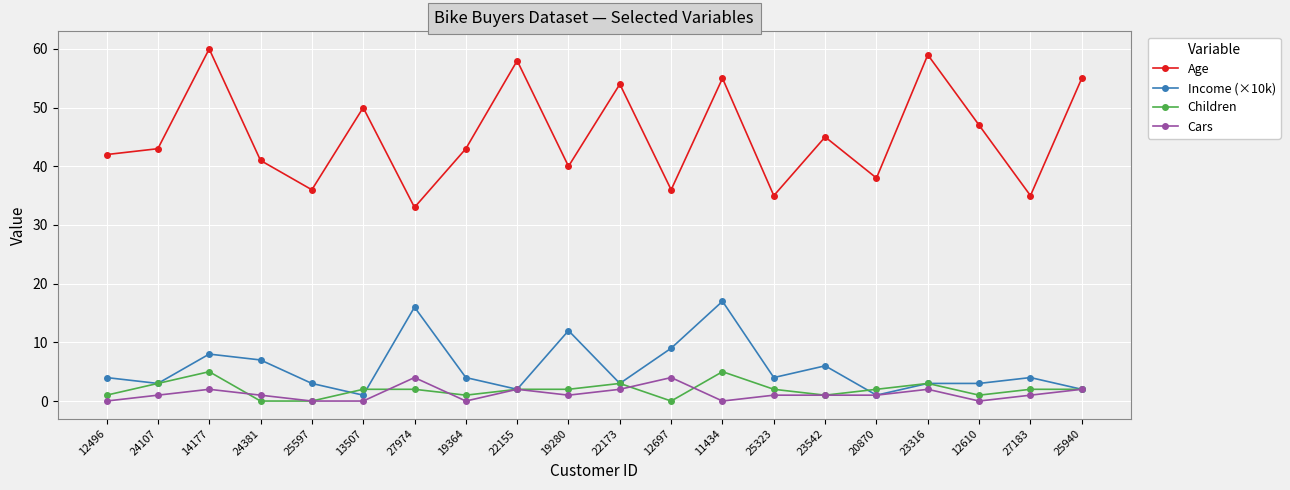

What is the average value of the Income (×10k) series?

6